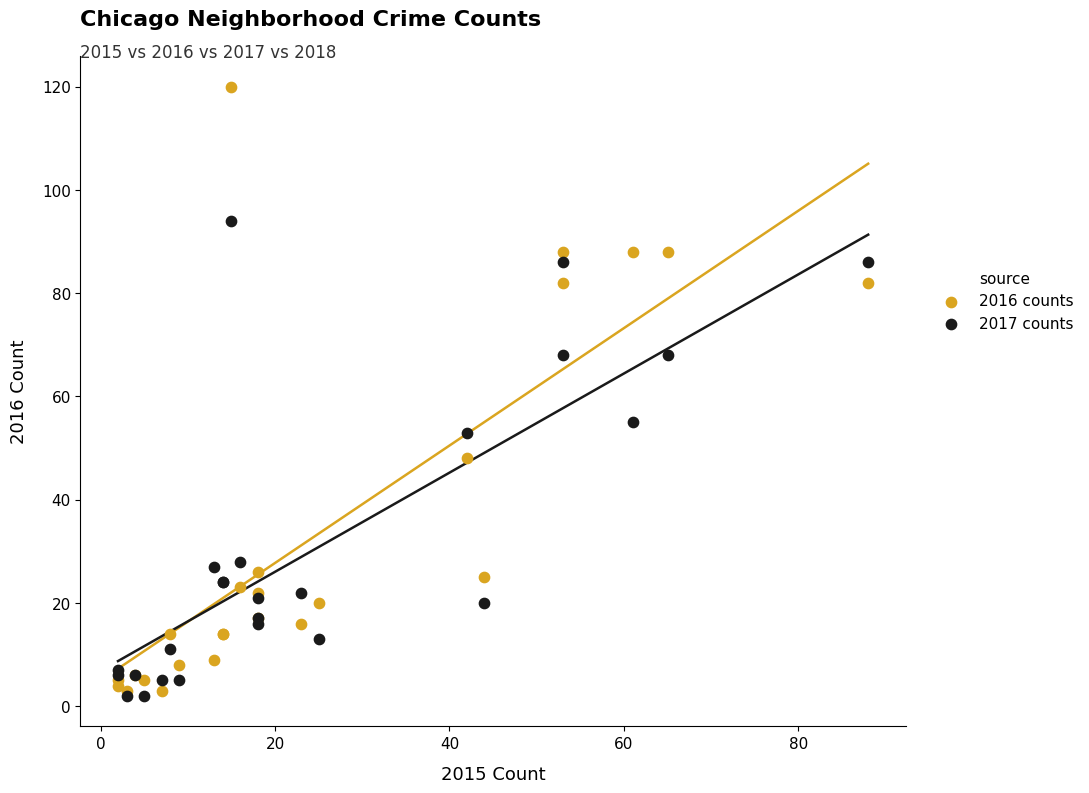

What is the X range (max minus min) for the scatter plot?

86